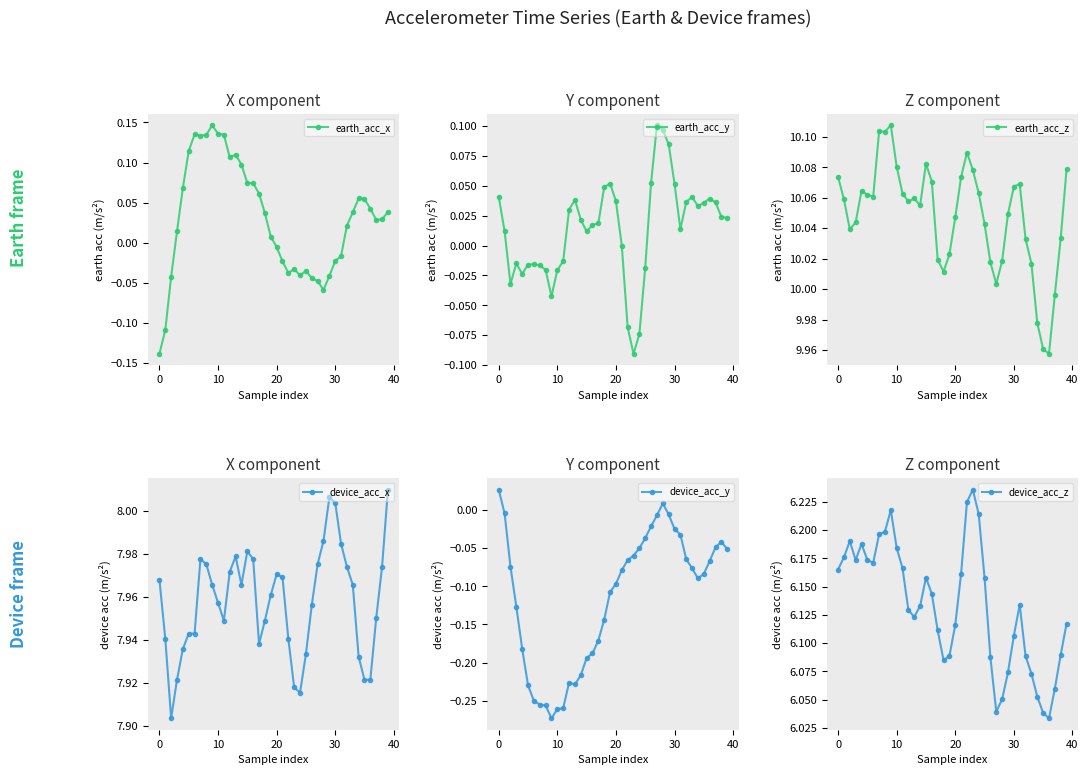

True or false: earth_acc_x and device_acc_z cross at least once.

False